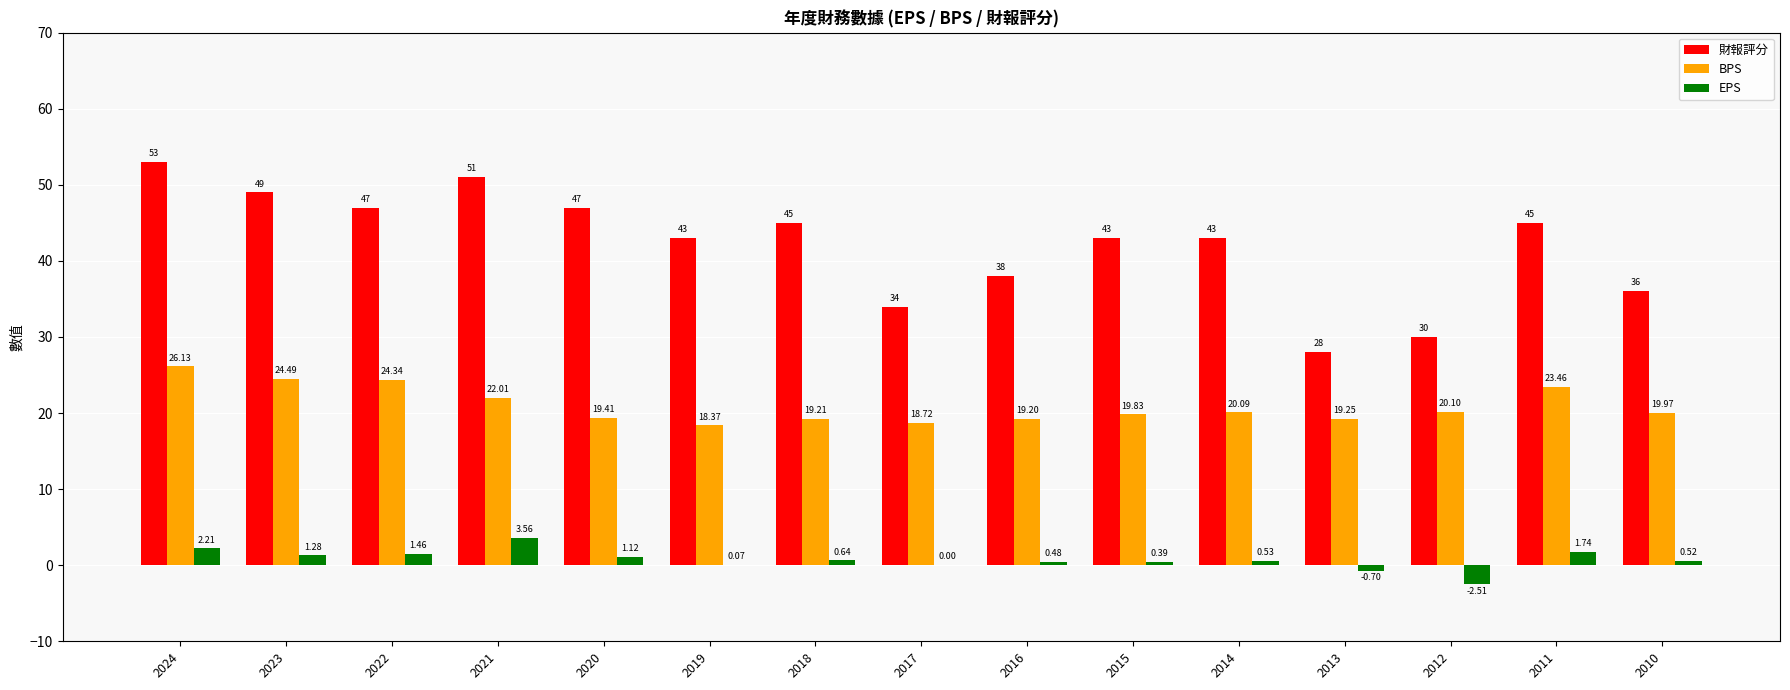

Which series changed the most between 2019 and 2010?

財報評分